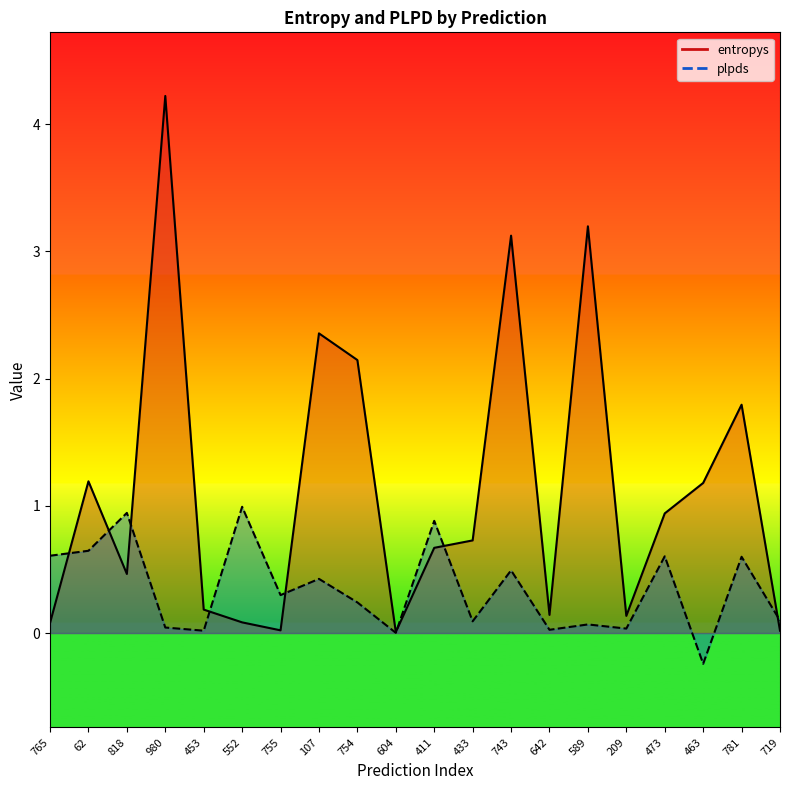

At which category does plpds reach its first local peak?

818